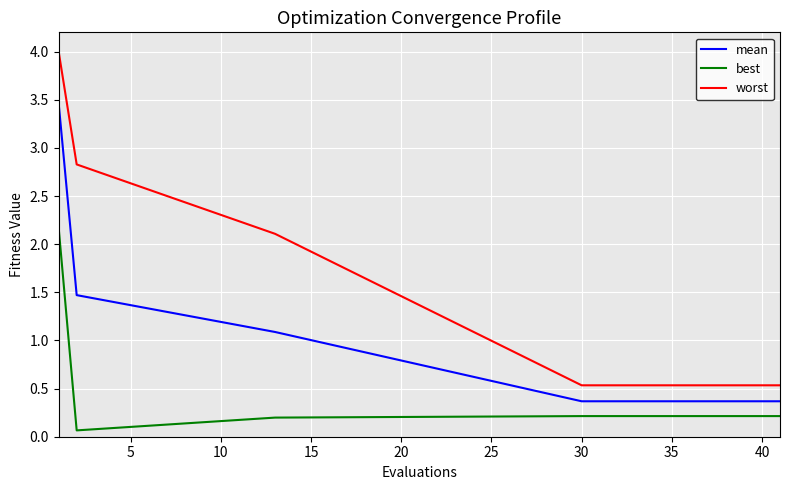

At how many categories does at least one series exceed 0?

15